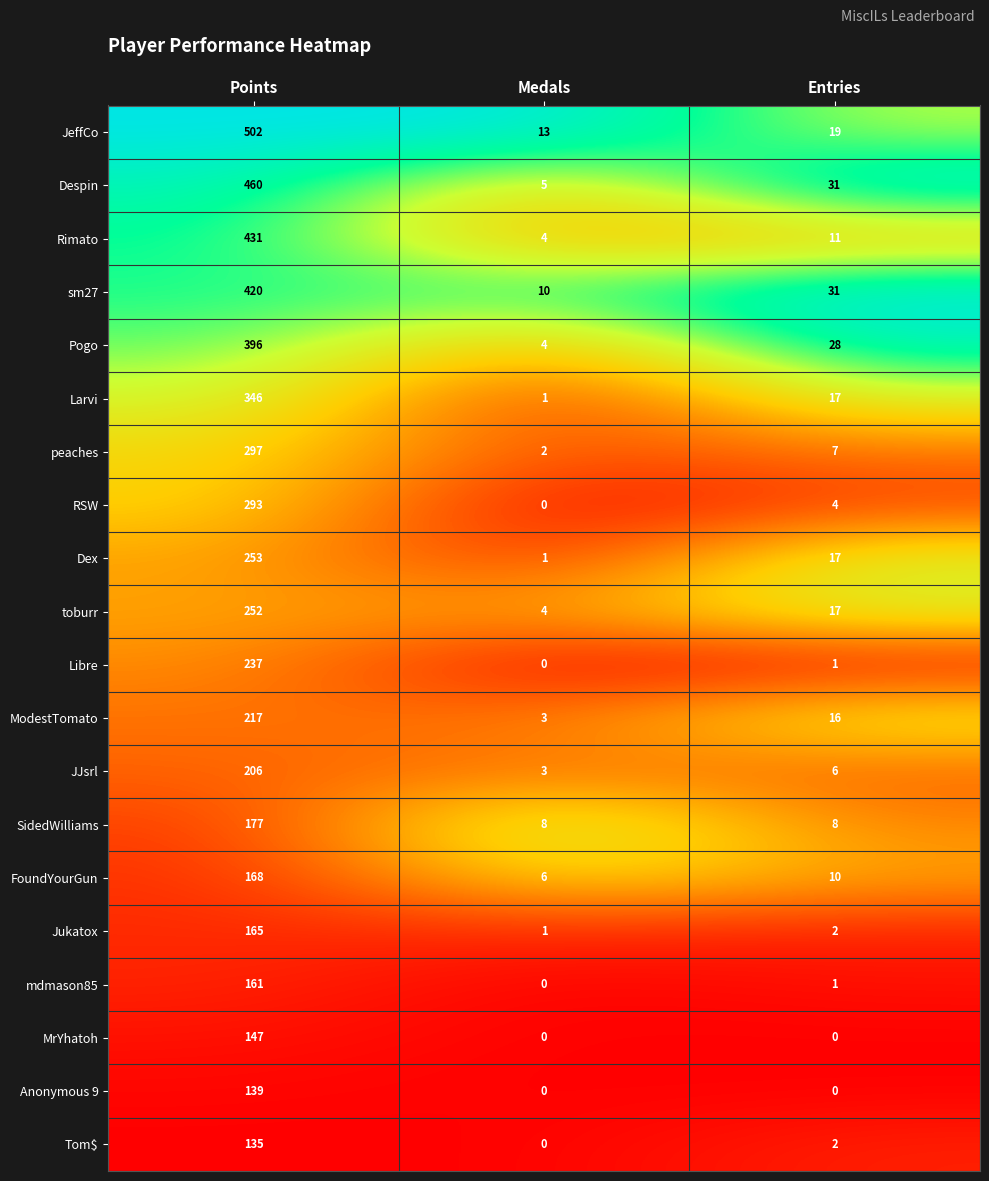

Which category has the highest value in the sm27 series?

Points